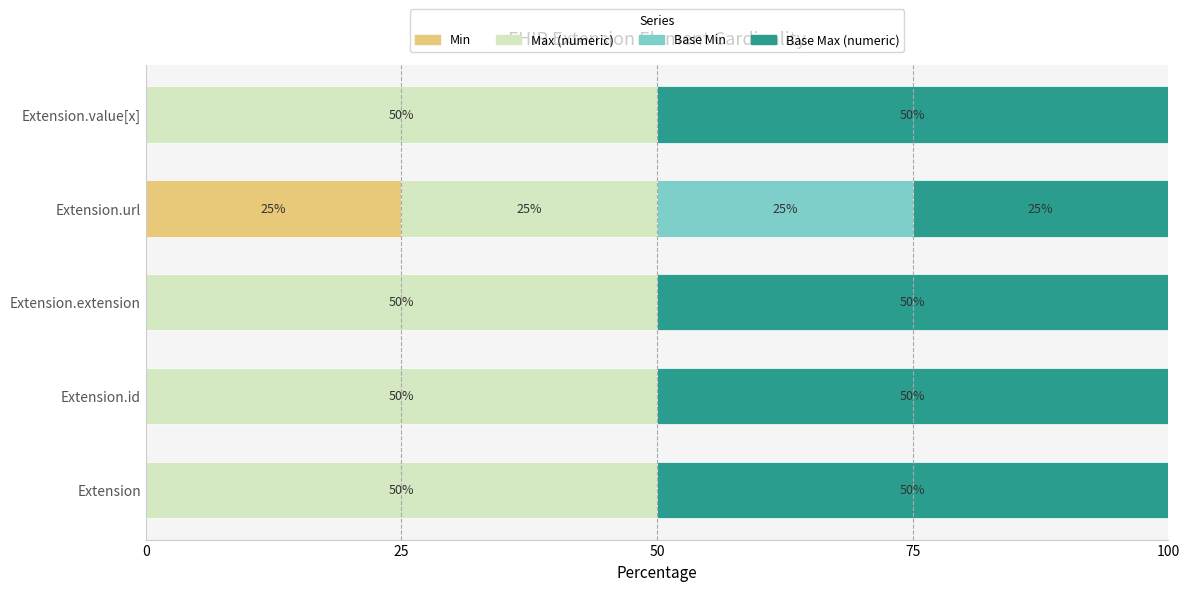

True or false: Min has a value of 8 at Extension.id.

False